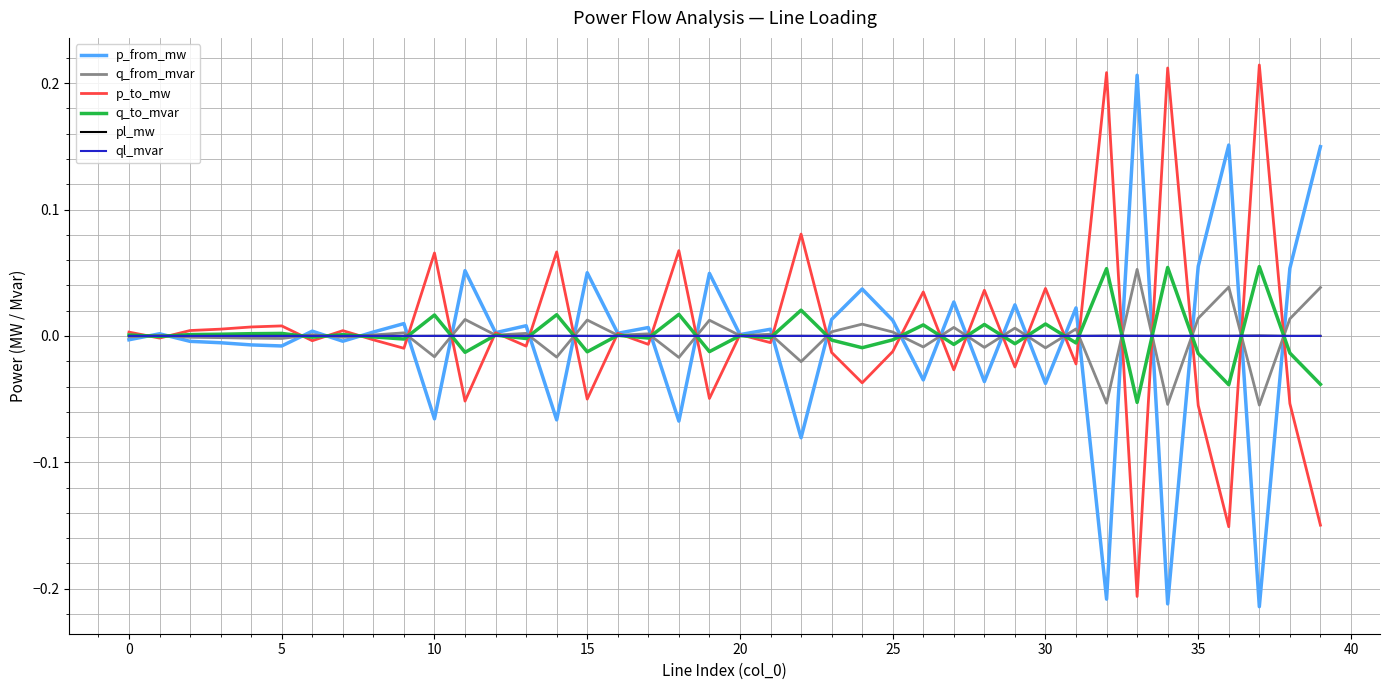

Does the chart display data point markers on the line(s)?

No